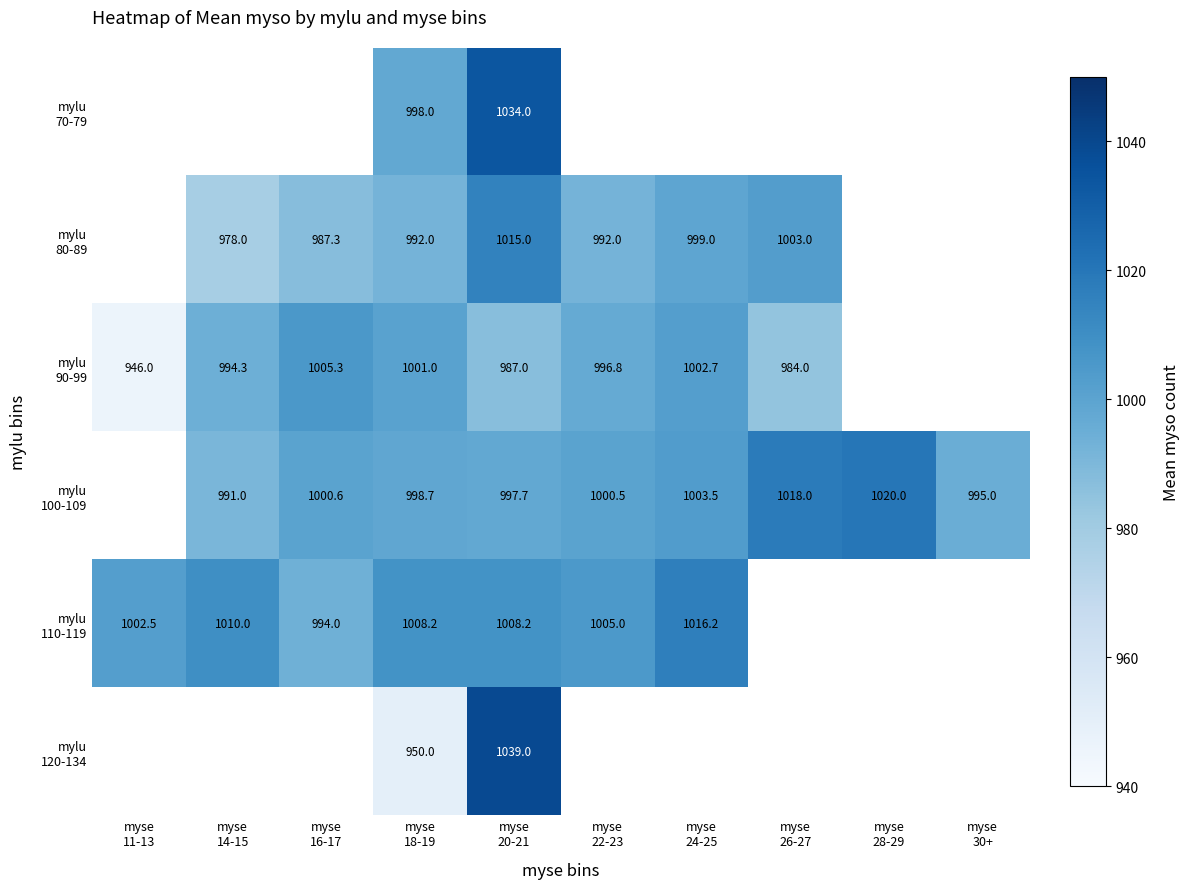

How many values in the mylu 80-89 series are below 999?

4